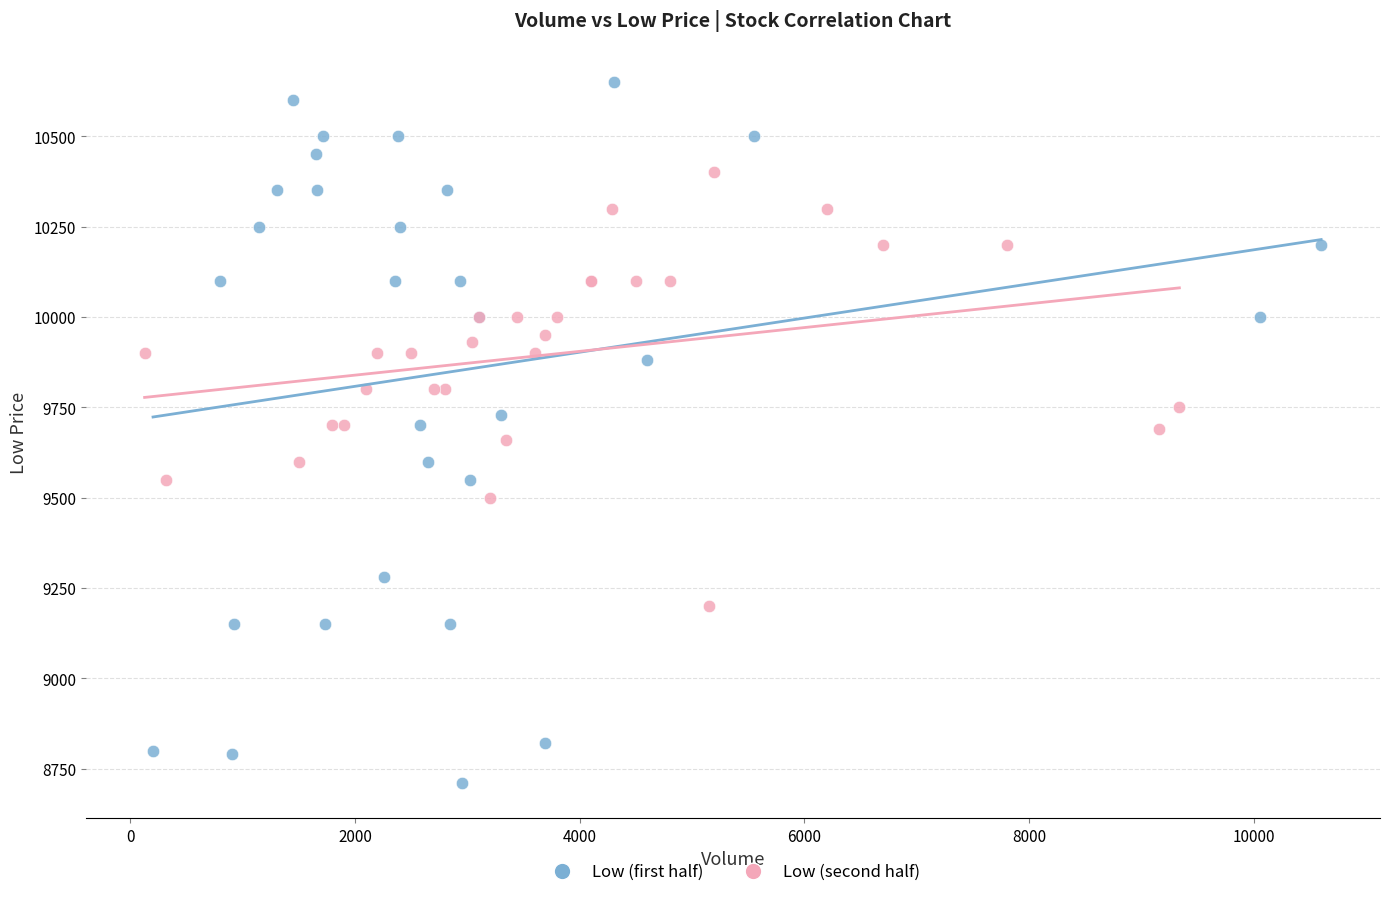

What are all the series names shown in the legend?

Low (first half), Low (second half)